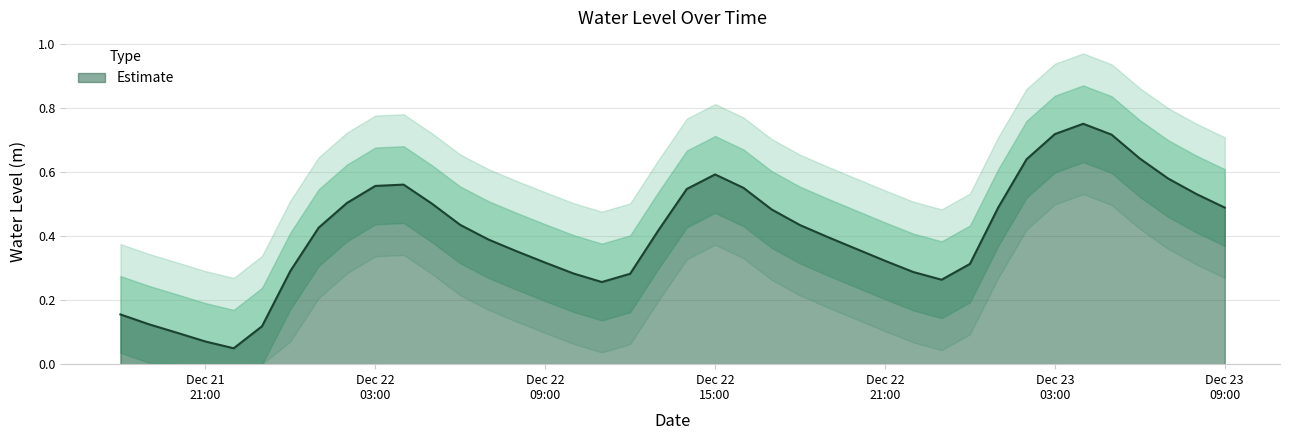

Rank the categories by value from highest to lowest.

2022-12-23 04:00:00, 2022-12-23 03:00:00, 2022-12-23 05:00:00, 2022-12-23 06:00:00, 2022-12-23 02:00:00, 2022-12-22 15:00:00, 2022-12-23 07:00:00, 2022-12-22 04:00:00, 2022-12-22 03:00:00, 2022-12-22 16:00:00, 2022-12-22 14:00:00, 2022-12-23 08:00:00, 2022-12-22 02:00:00, 2022-12-22 05:00:00, 2022-12-23 01:00:00, 2022-12-23 09:00:00, 2022-12-22 17:00:00, 2022-12-22 06:00:00, 2022-12-22 18:00:00, 2022-12-22 01:00:00, 2022-12-22 13:00:00, 2022-12-22 19:00:00, 2022-12-22 07:00:00, 2022-12-22 20:00:00, 2022-12-22 08:00:00, 2022-12-22 21:00:00, 2022-12-22 09:00:00, 2022-12-23 00:00:00, 2022-12-22 00:00:00, 2022-12-22 22:00:00, 2022-12-22 10:00:00, 2022-12-22 12:00:00, 2022-12-22 23:00:00, 2022-12-22 11:00:00, 2022-12-21 18:00:00, 2022-12-21 19:00:00, 2022-12-21 23:00:00, 2022-12-21 20:00:00, 2022-12-21 21:00:00, 2022-12-21 22:00:00